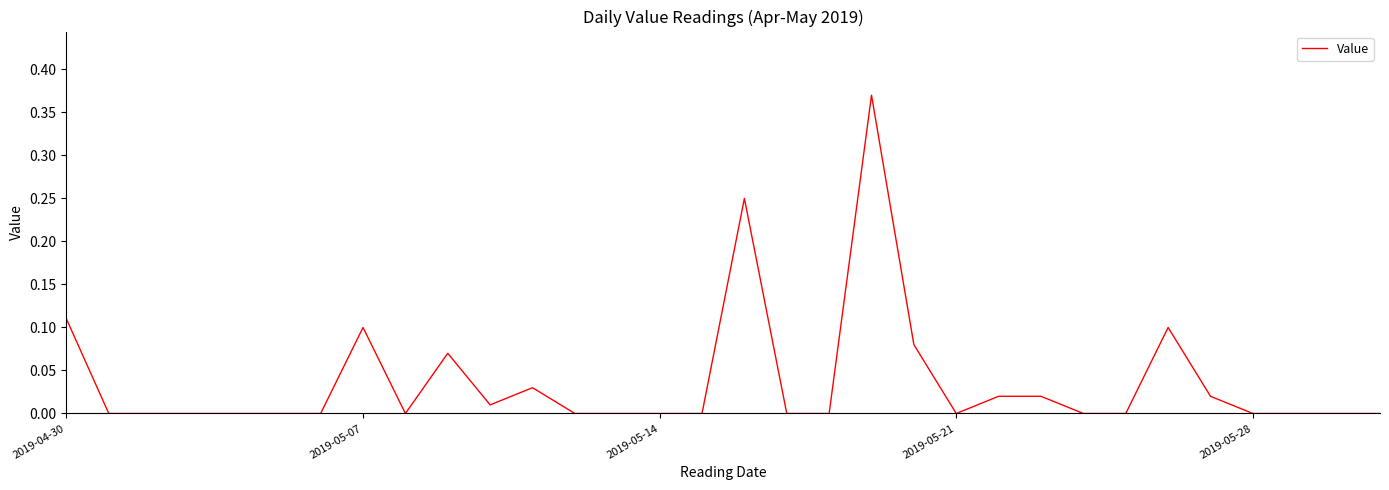

What is the sum of all values?

1.2